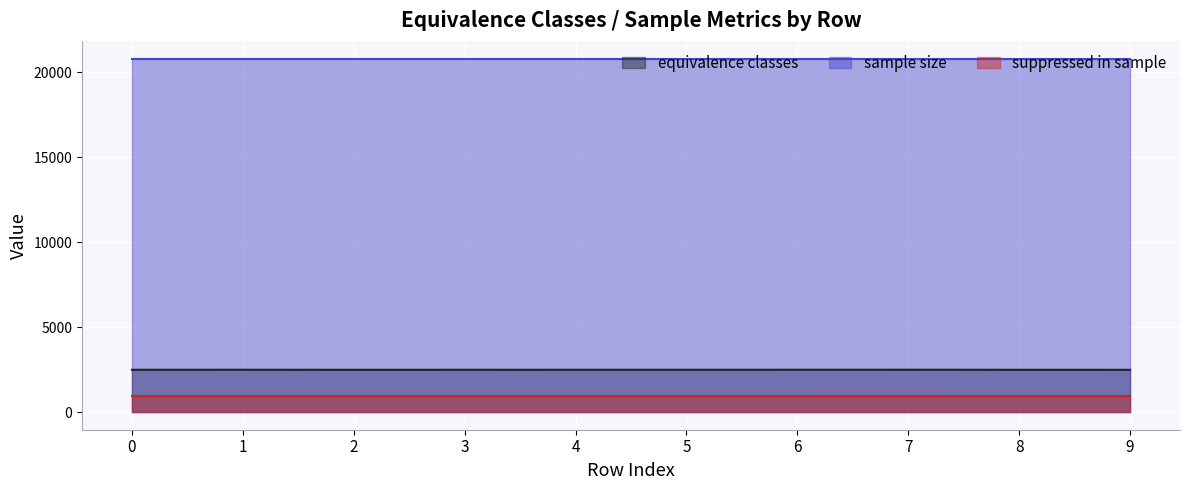

Is it true that equivalence classes equals 3511 at 1?

False